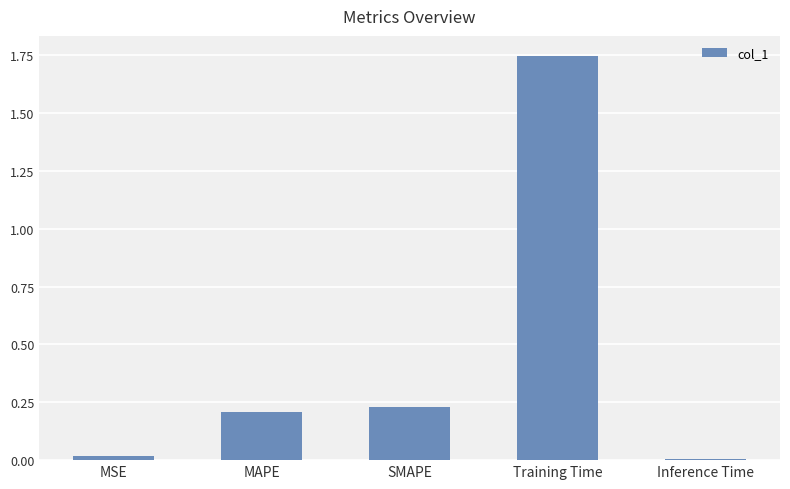

The value at Inference Time is 0.0. True or false?

True